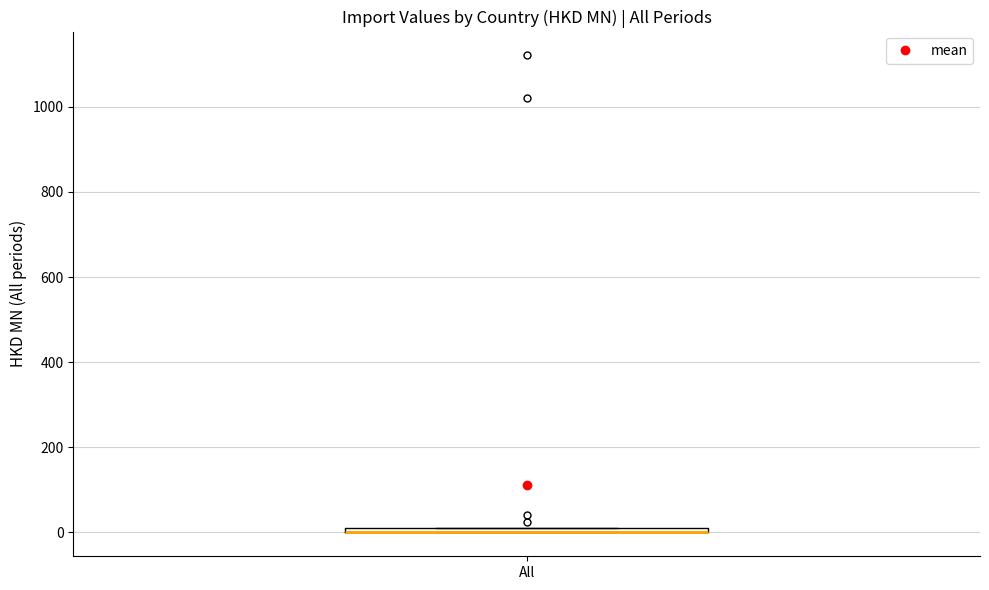

Where is the upper edge of the box for All on the y-axis? The values are not printed on the chart, so give them approximately, as read against the axis.

20